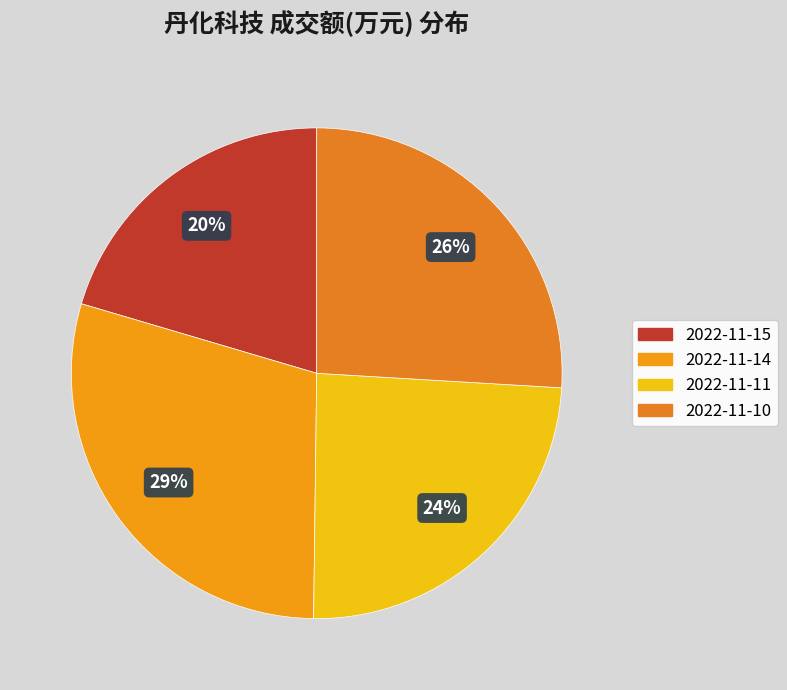

Is it true that 2022-11-14 is 41% of the pie?

False